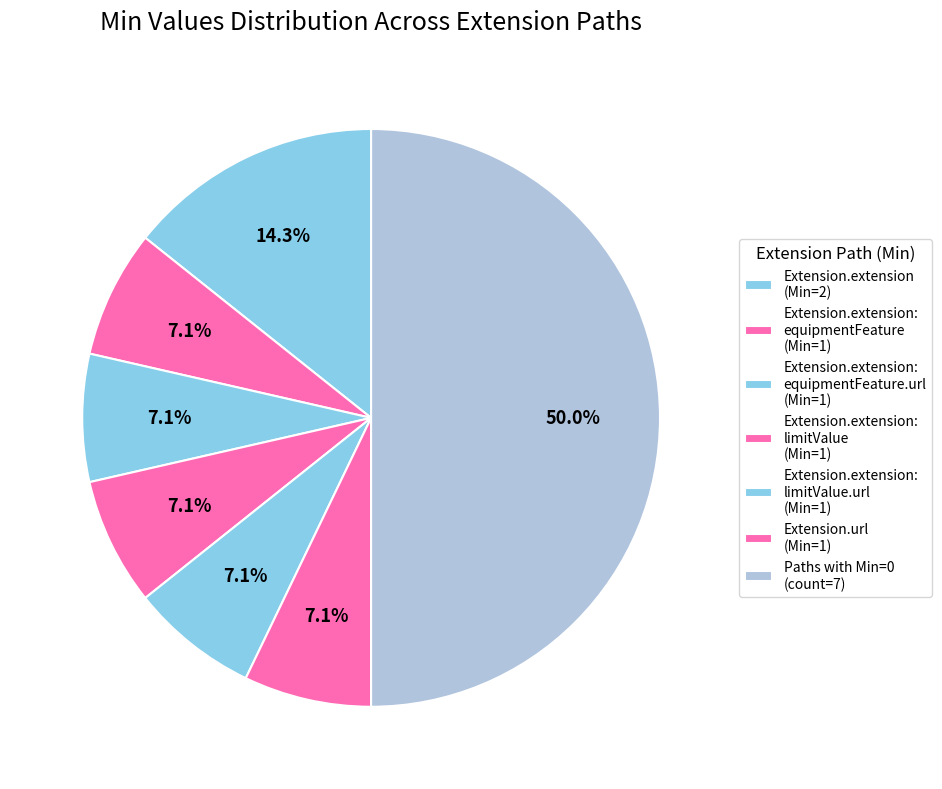

How many slices are in this pie chart?

7